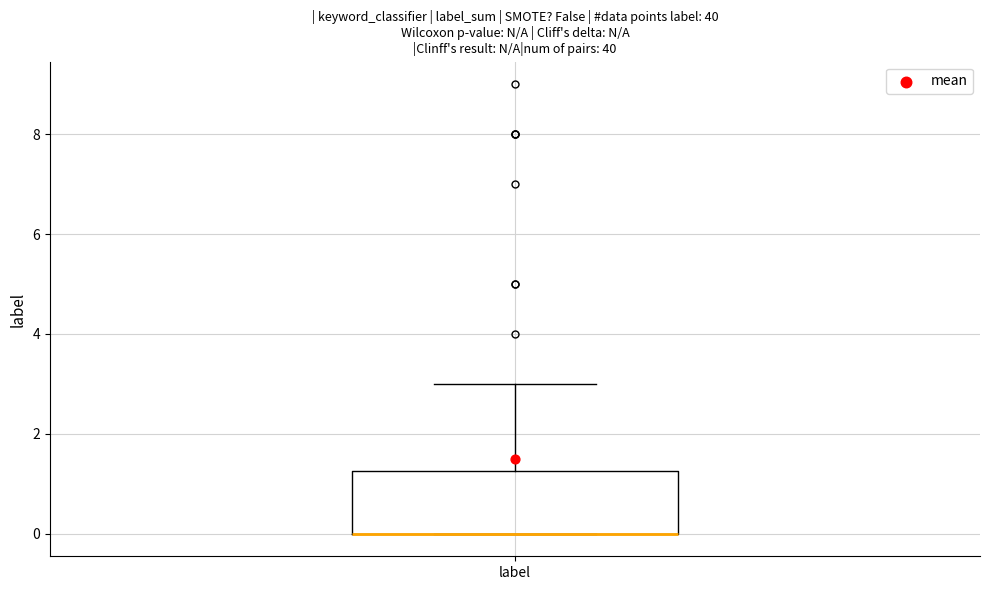

Transcribe this box plot: give where the median line is, the range the box spans, and where the two whiskers end, as read against the y-axis. The values are not printed on the chart, so give them approximately, as read against the axis.

median 0.0 (drawn on the box's lower edge), box 0.0 to 1.2, whiskers 0.0 to 3.0